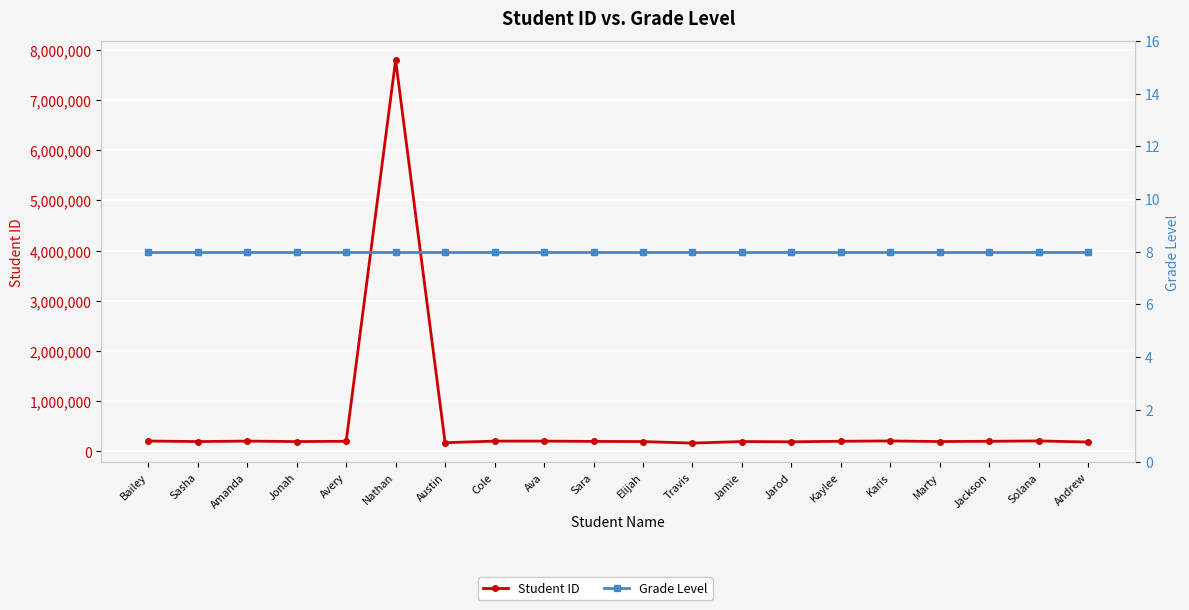

What is the value of the Grade Level point at the 14th from the left?

8